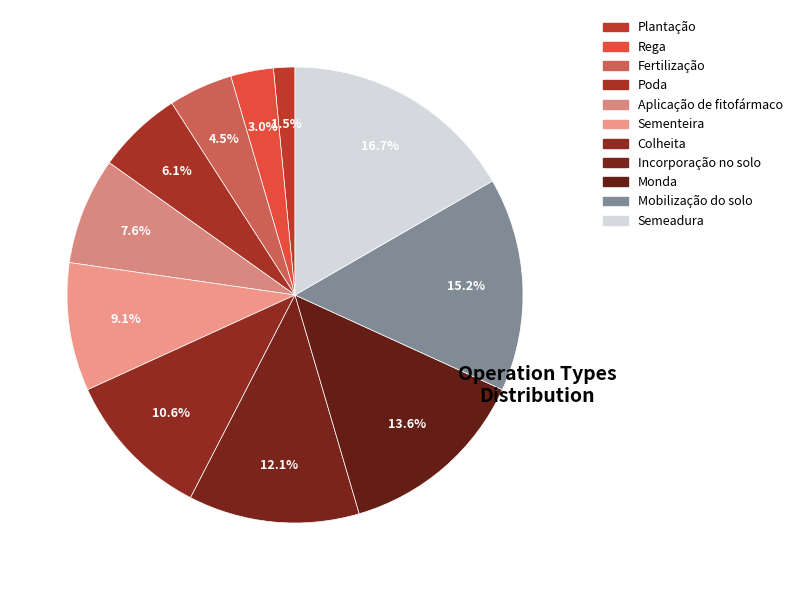

To the nearest percent, what is the difference between the largest and smallest slice percentages?

15%